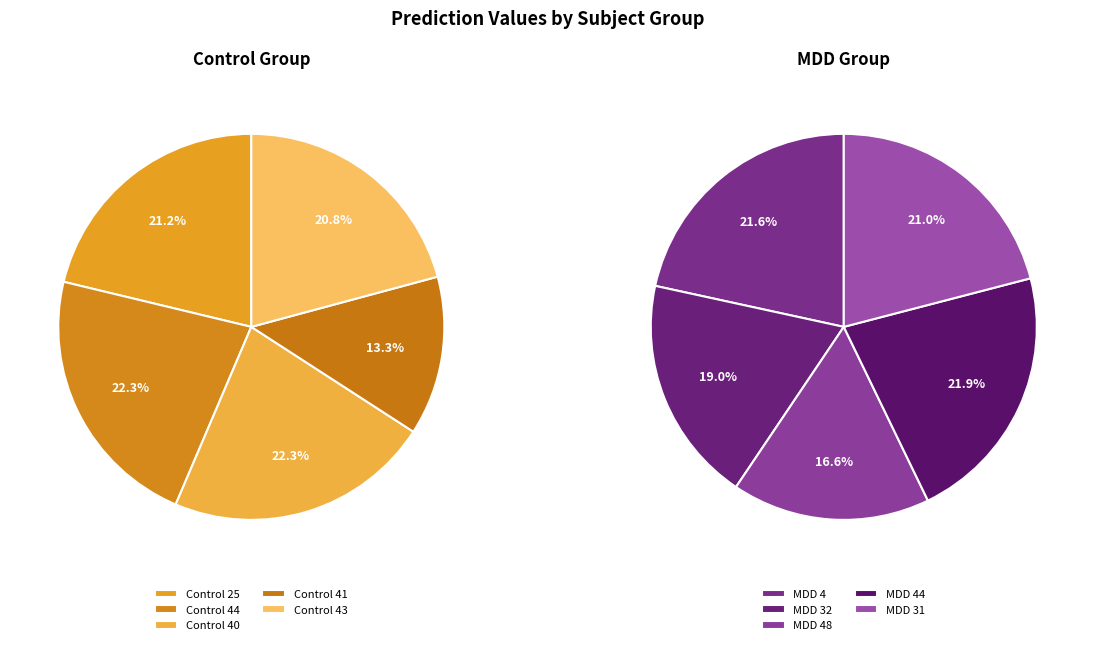

What is the smallest slice in the pie chart?

Control 41